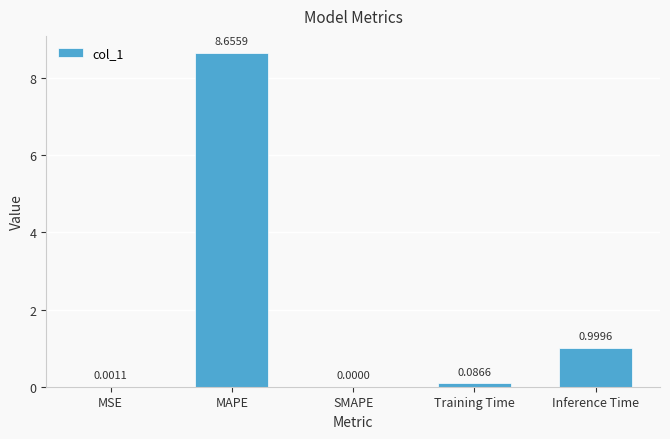

What is the sum of all values?

9.7